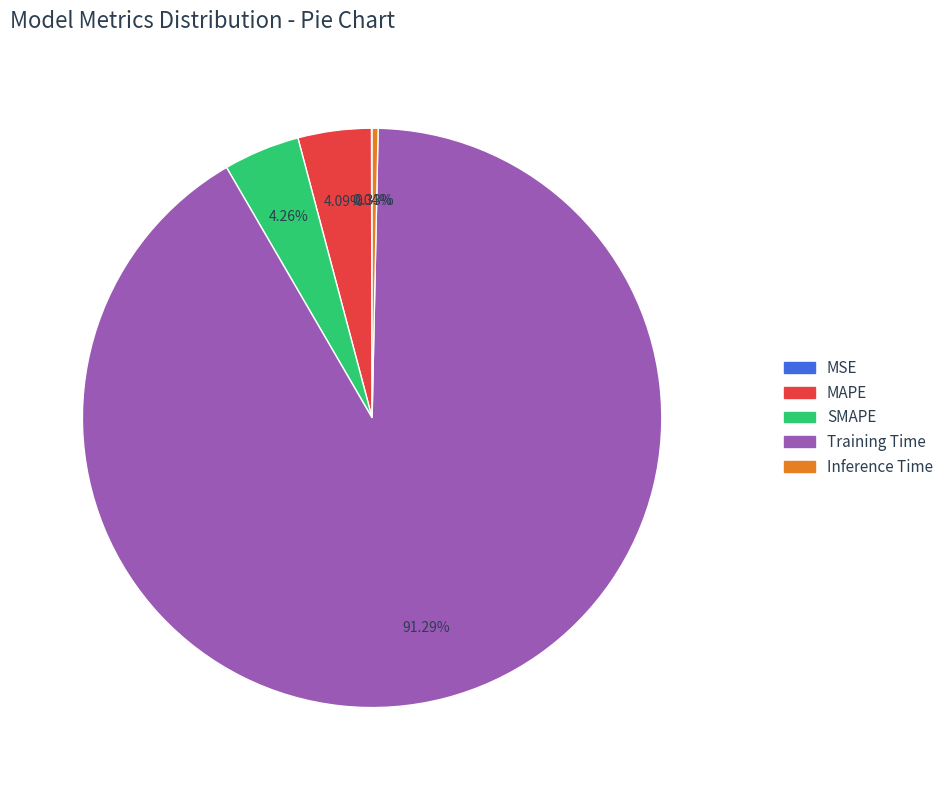

Is the sum of SMAPE and Training Time greater than half?

Yes